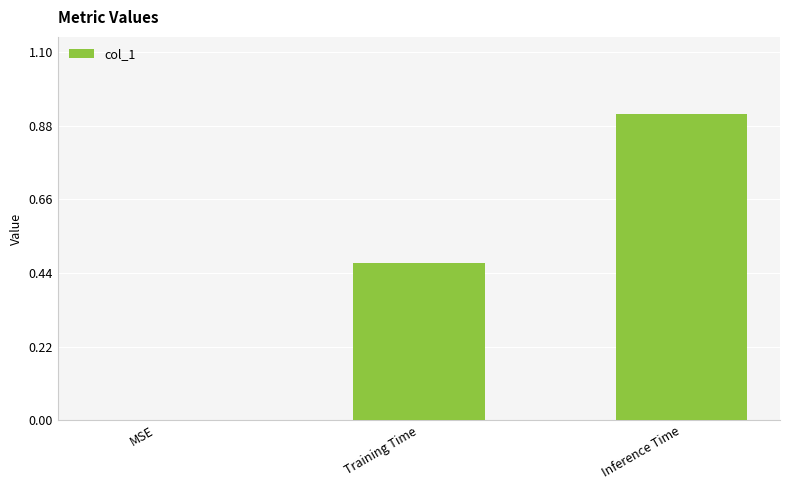

What is the change in value from Training Time to Inference Time?

+0.4